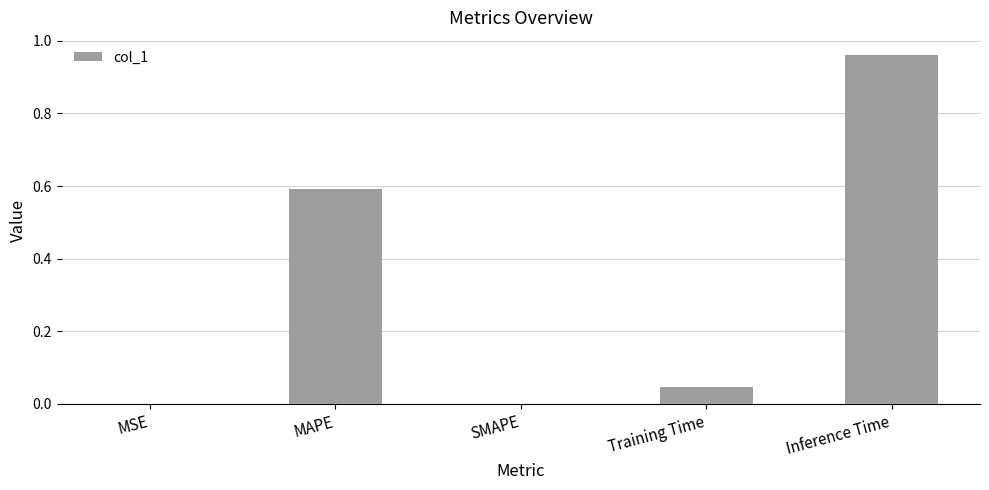

How many distinct data groups are displayed?

1